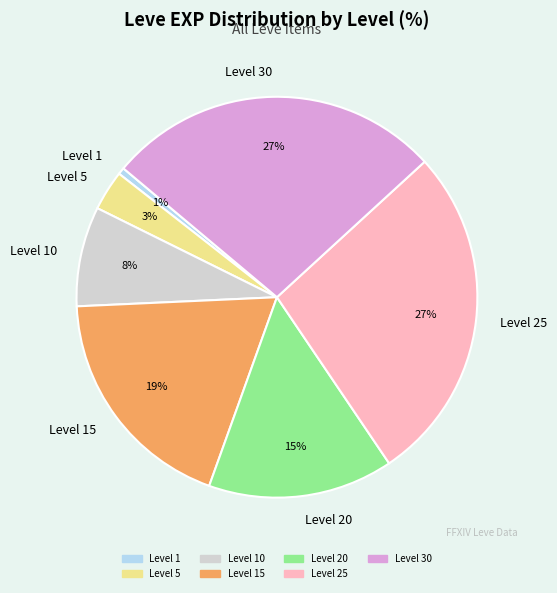

To the nearest percent, what is the average slice percentage?

14%